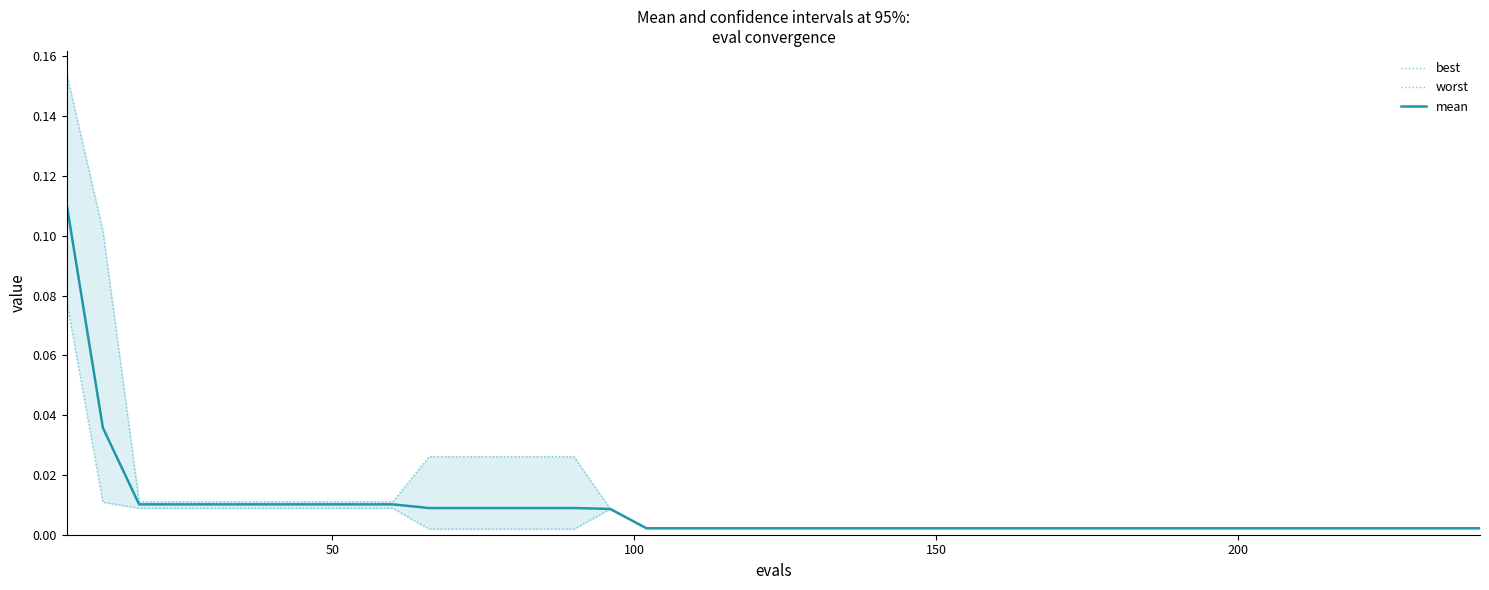

True or false: mean and worst intersect in this chart.

False